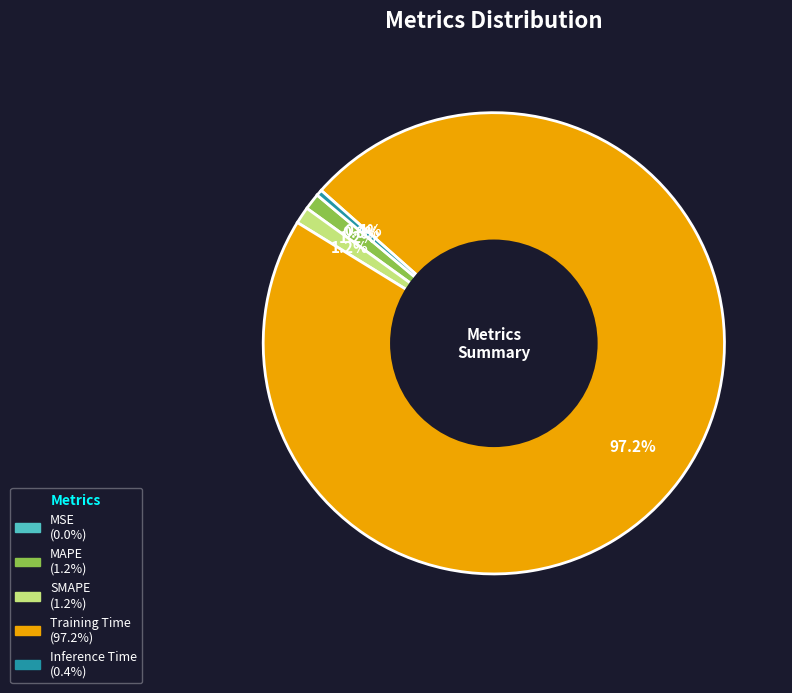

Is SMAPE the majority of the pie?

No